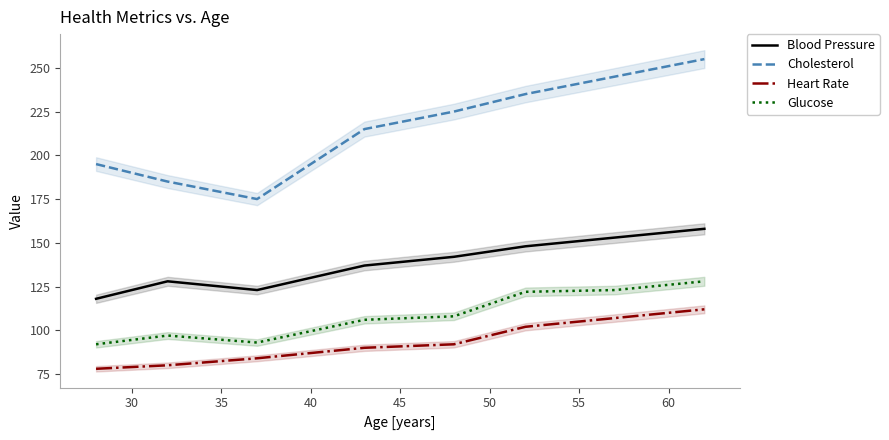

True or false: Cholesterol and Blood Pressure cross at least once.

False